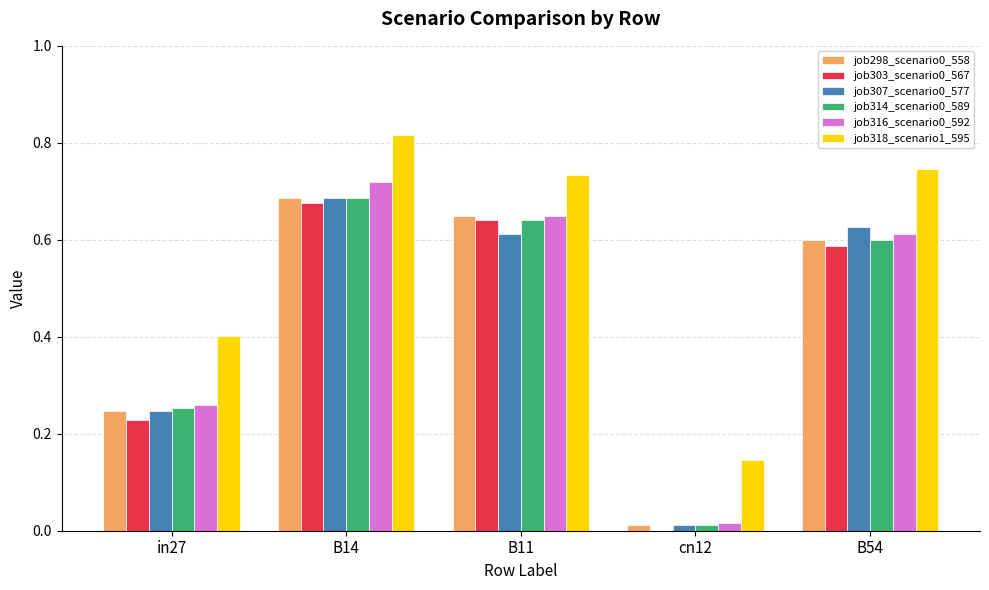

What is the difference between the job298_scenario0_558 values at in27 and B54?

0.4